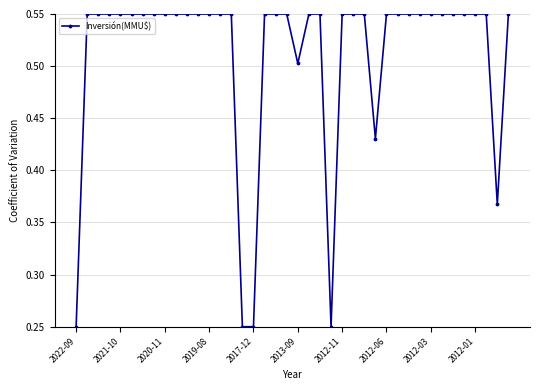

What is the average value?

0.5